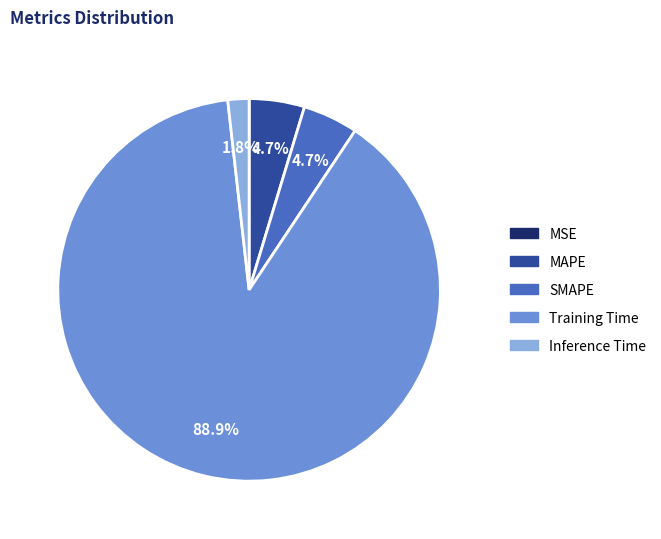

What is the majority slice?

Training Time